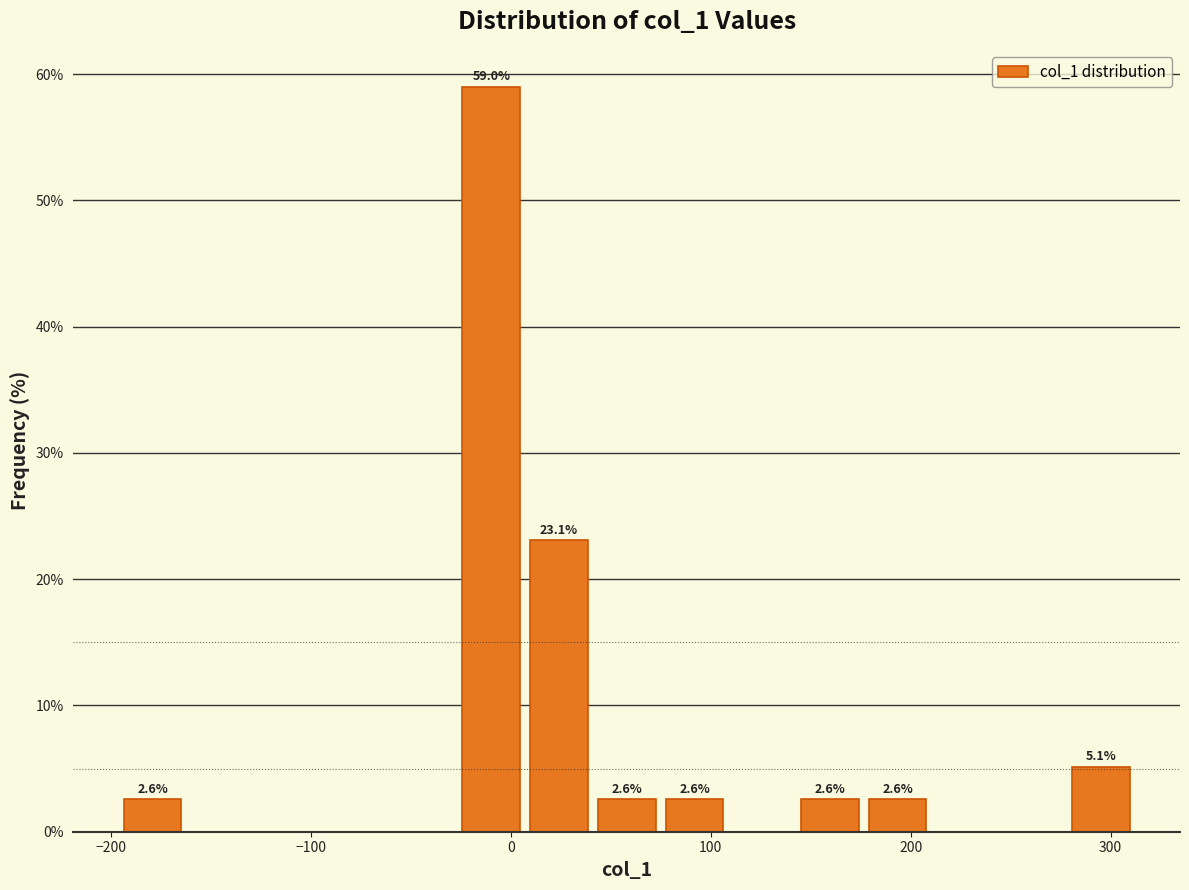

Read against the x-axis, roughly where is the centre of the tallest bar?

-10